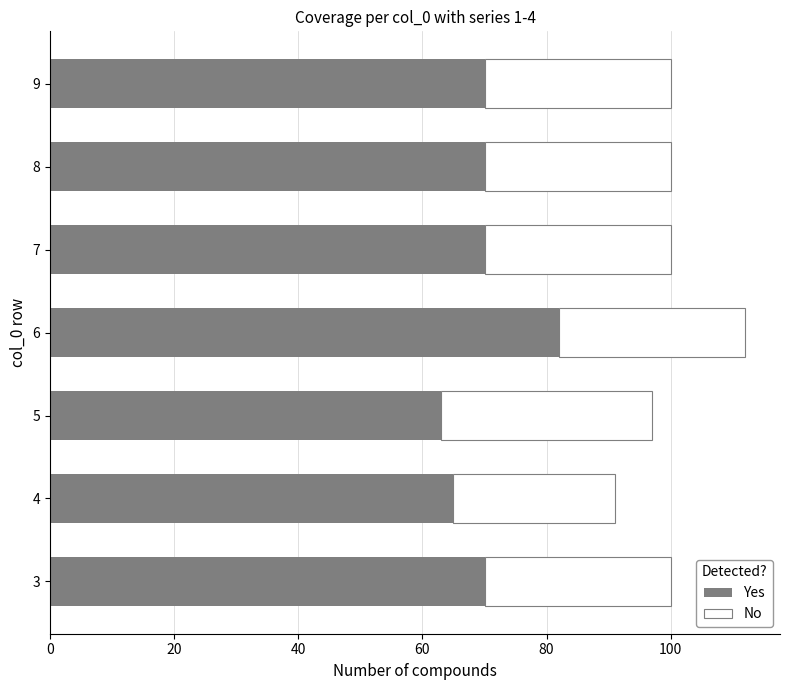

What is the difference between the maximum and second lowest values in the Yes series?

17